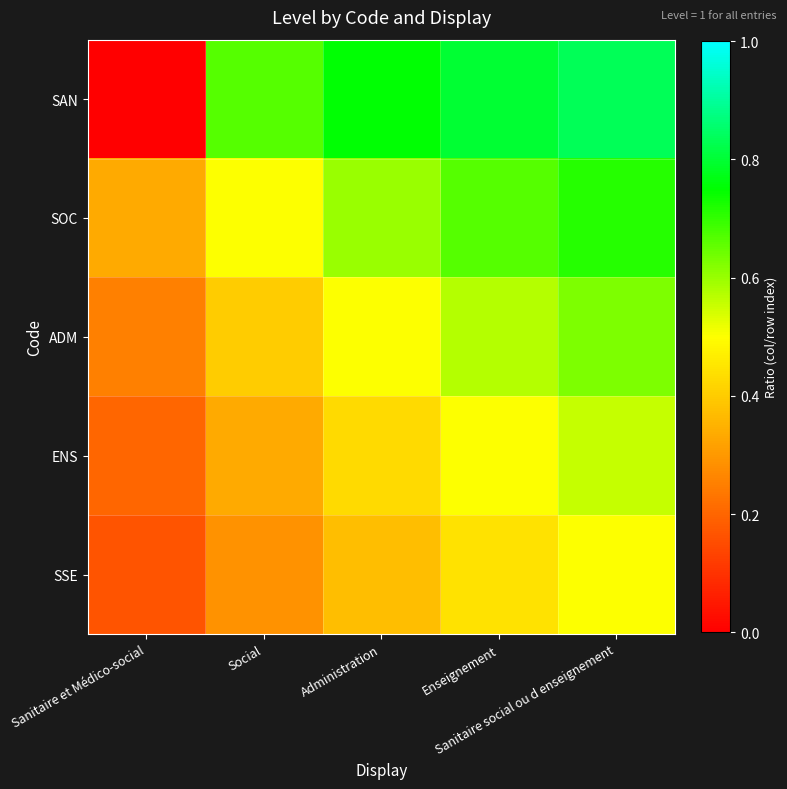

Which series has the largest total across all categories?

SAN